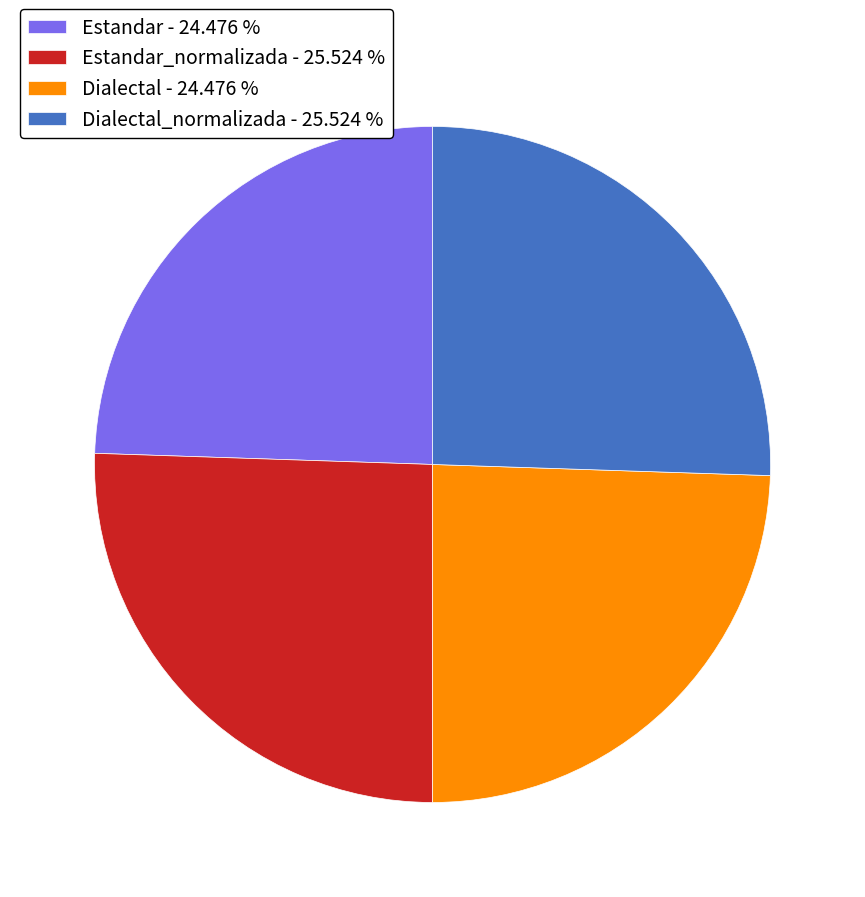

Combined, do Estandar - 24.476 % and Dialectal - 24.476 % account for over 50%?

No